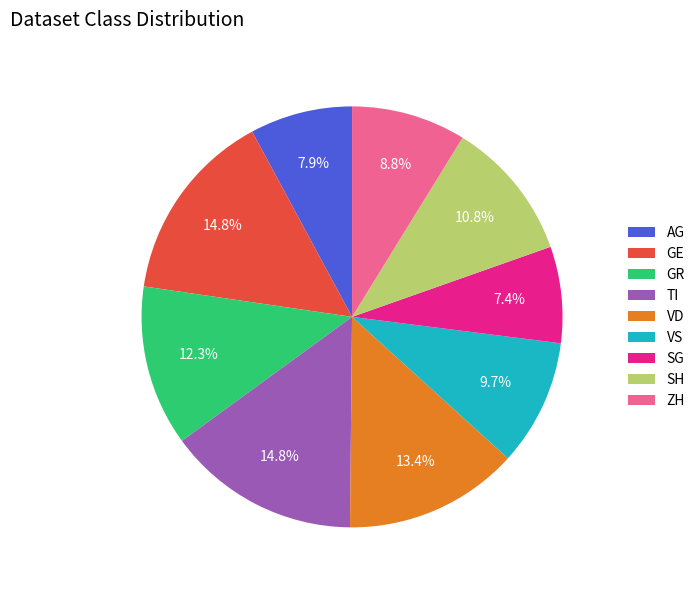

True or false: VD accounts for 5% of the total.

False